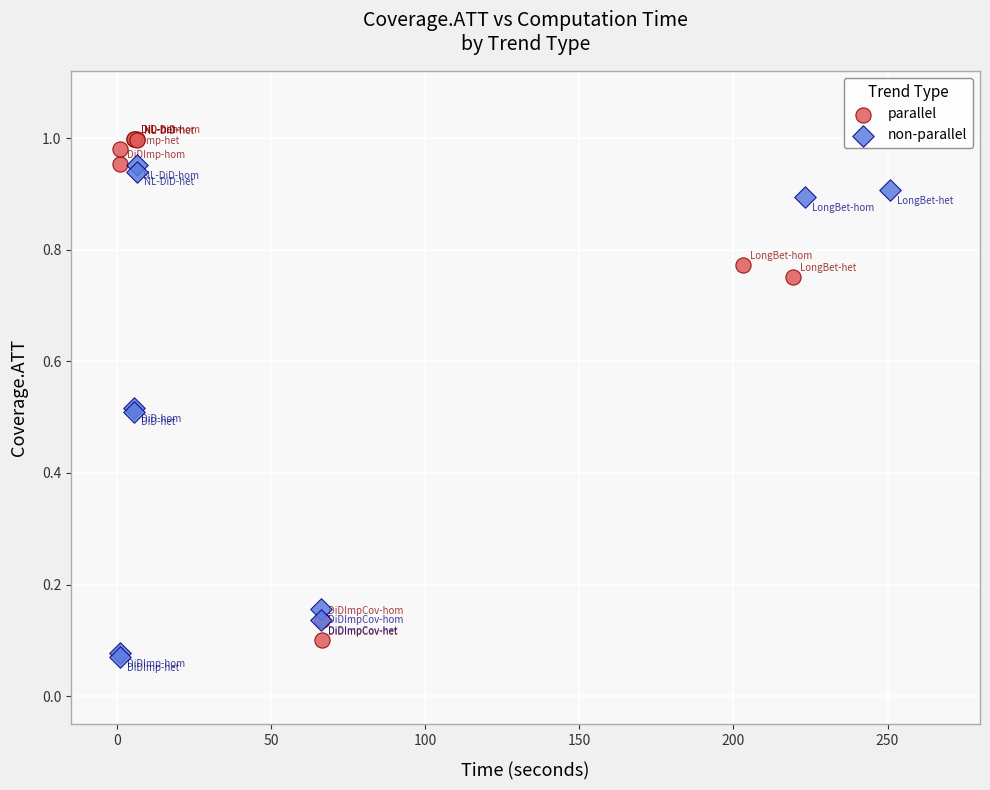

What are all the series names shown in the legend?

parallel, non-parallel